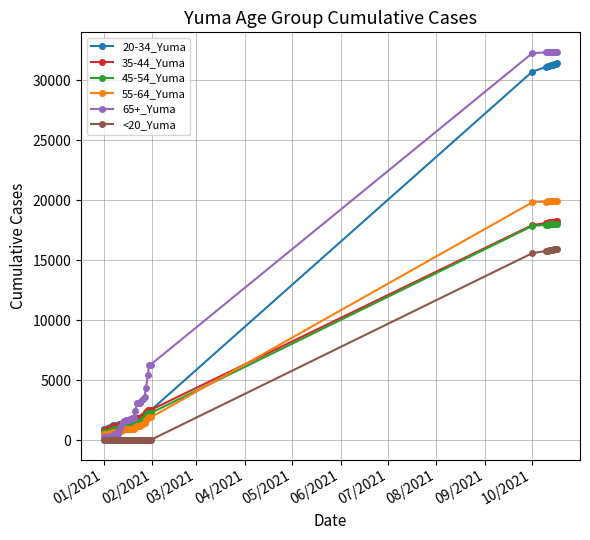

Which series has the widest spread of values?

65+_Yuma